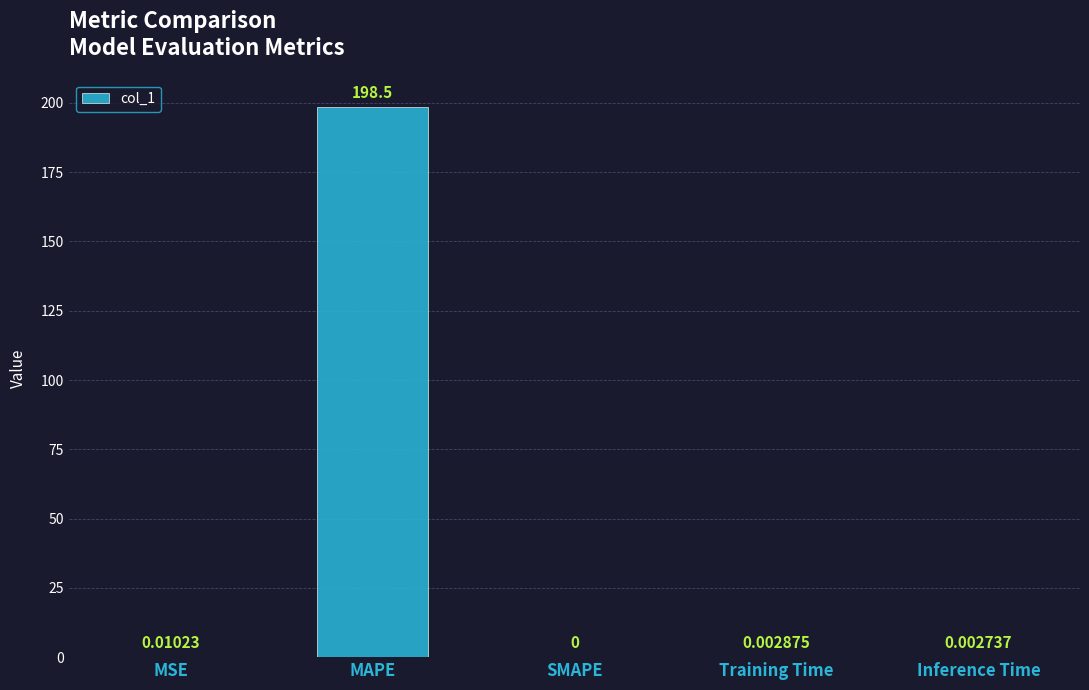

What is the difference between the values at Training Time and MAPE?

198.5